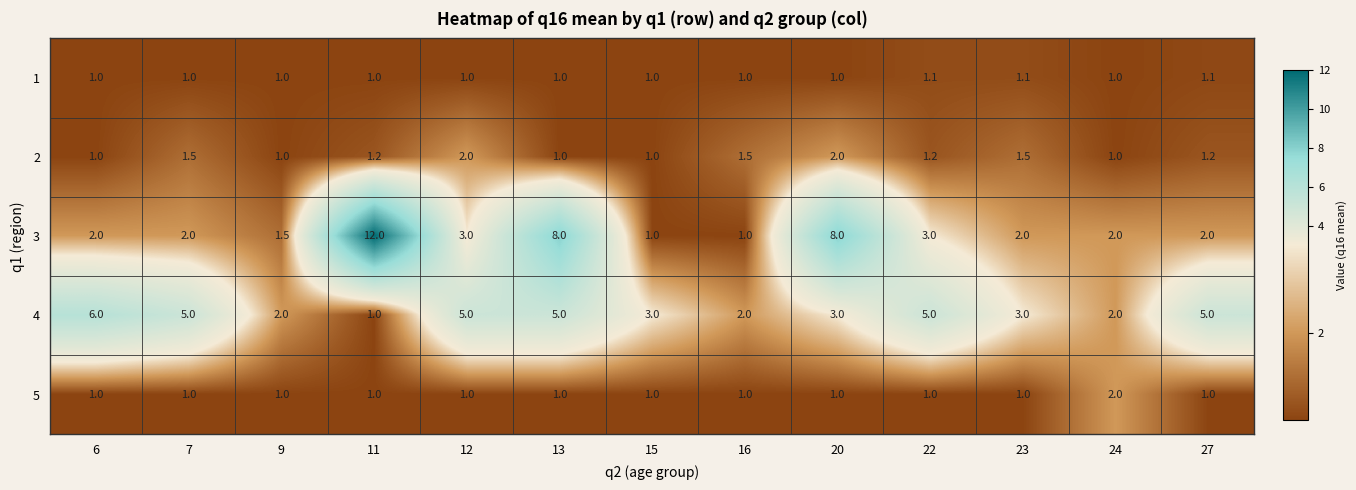

The 5 series shows 0.7 at 16. True or false?

False